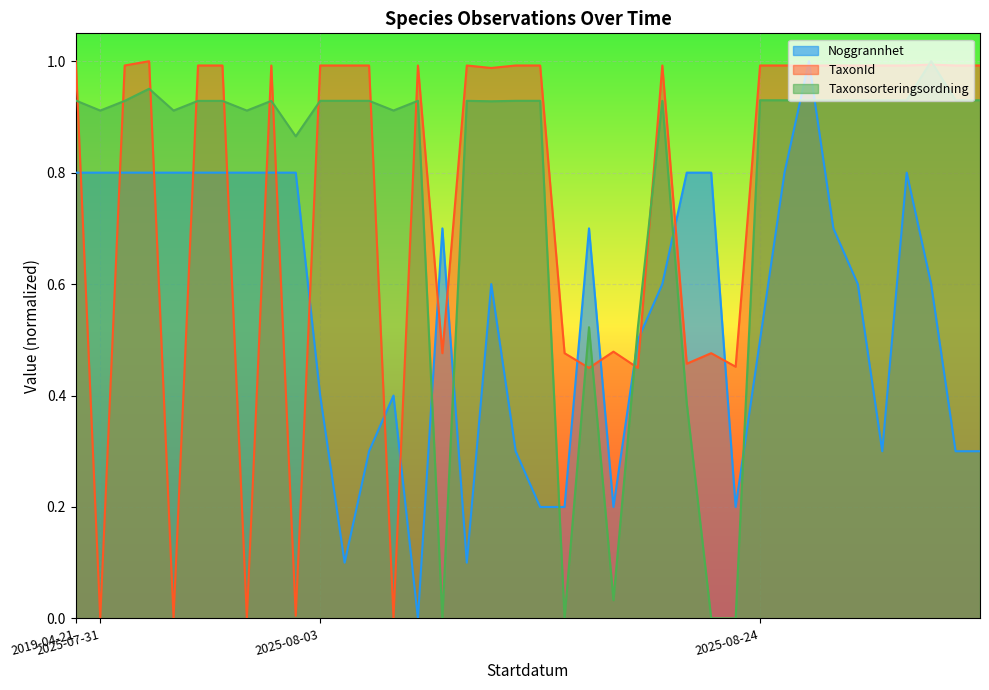

After their last crossing, which series has the higher values: Taxonsorteringsordning or Noggrannhet?

Taxonsorteringsordning